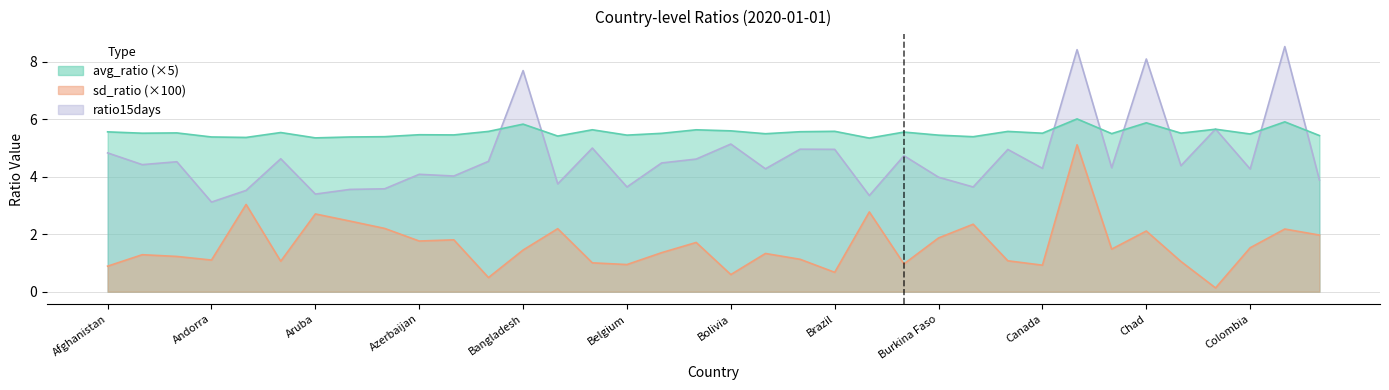

Between Bermuda and Burkina Faso, which is larger?

Bermuda